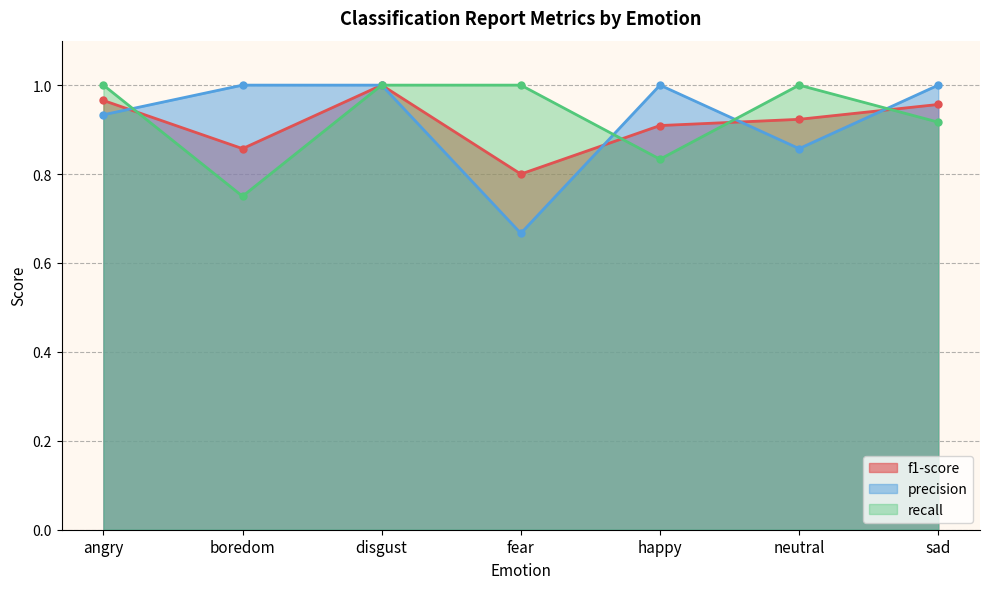

Where is the first local minimum for recall?

boredom